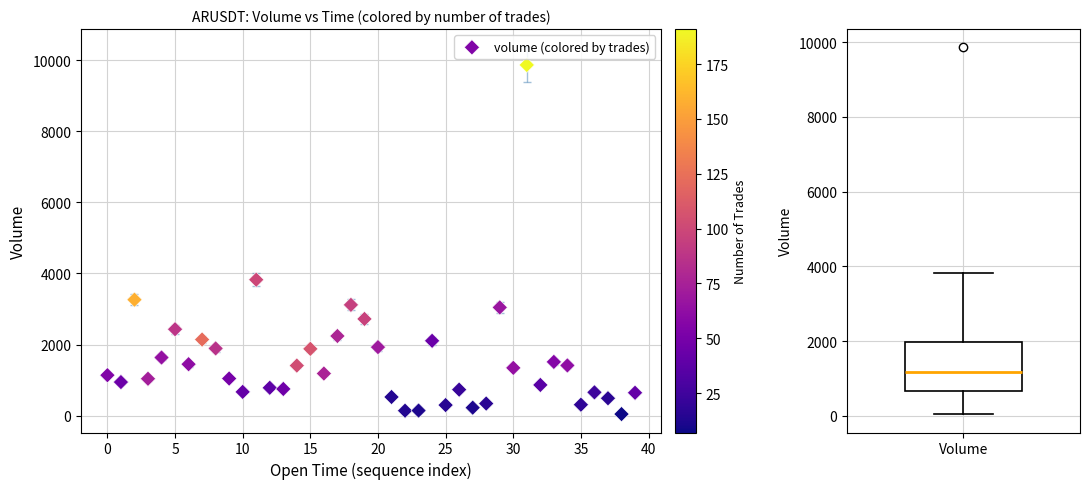

What Y value in the scatter plot is closest to 4953?

3823.5